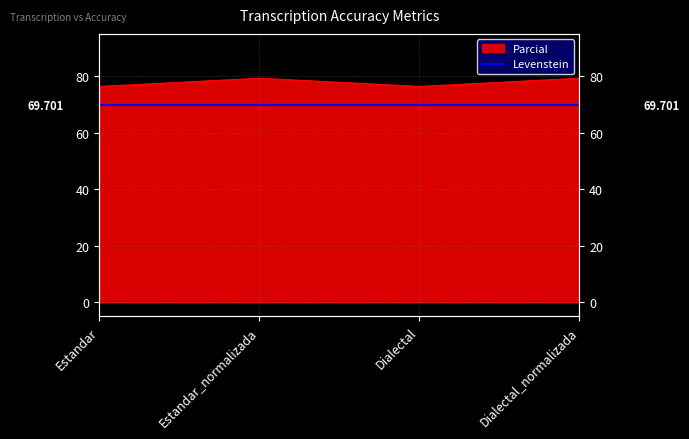

Between Dialectal and Dialectal_normalizada, which is larger?

Dialectal_normalizada